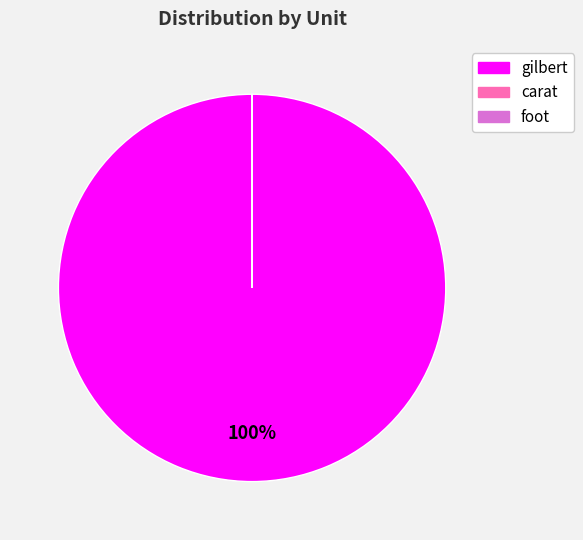

Which category has the biggest portion of the pie?

gilbert